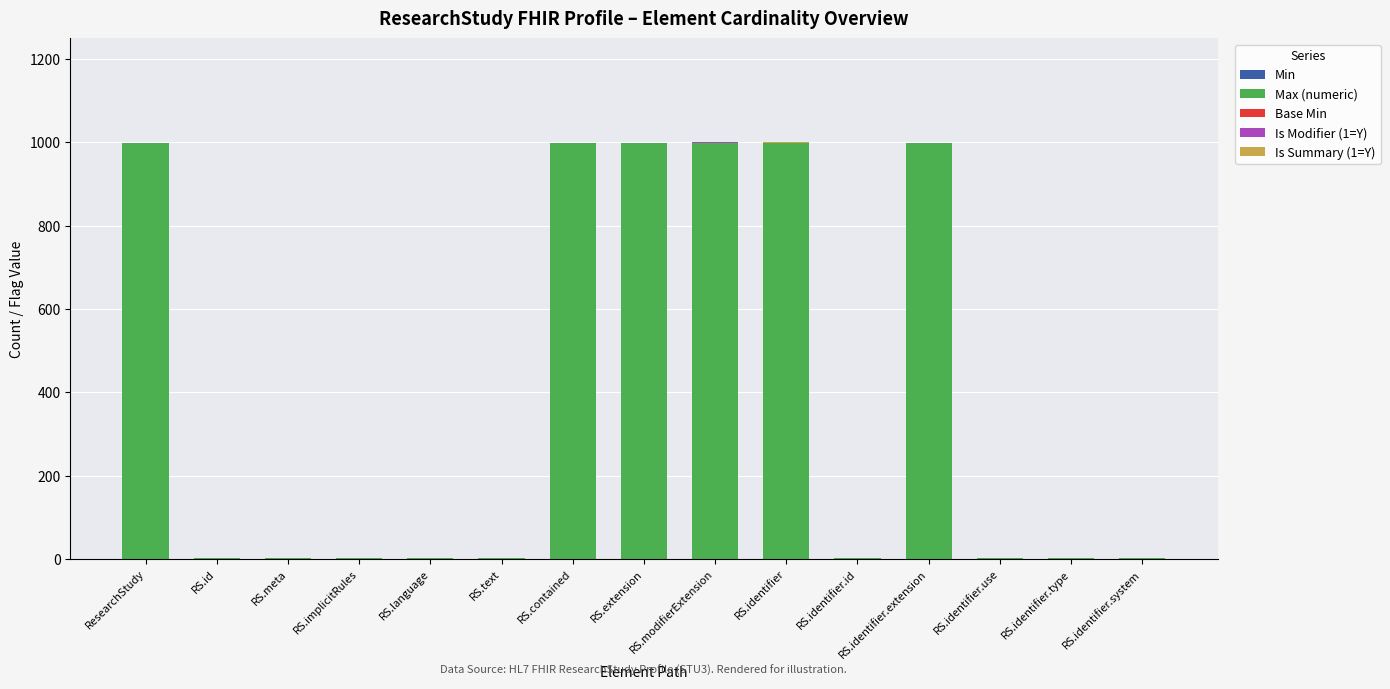

What is the total value across all series at ResearchStudy?

999